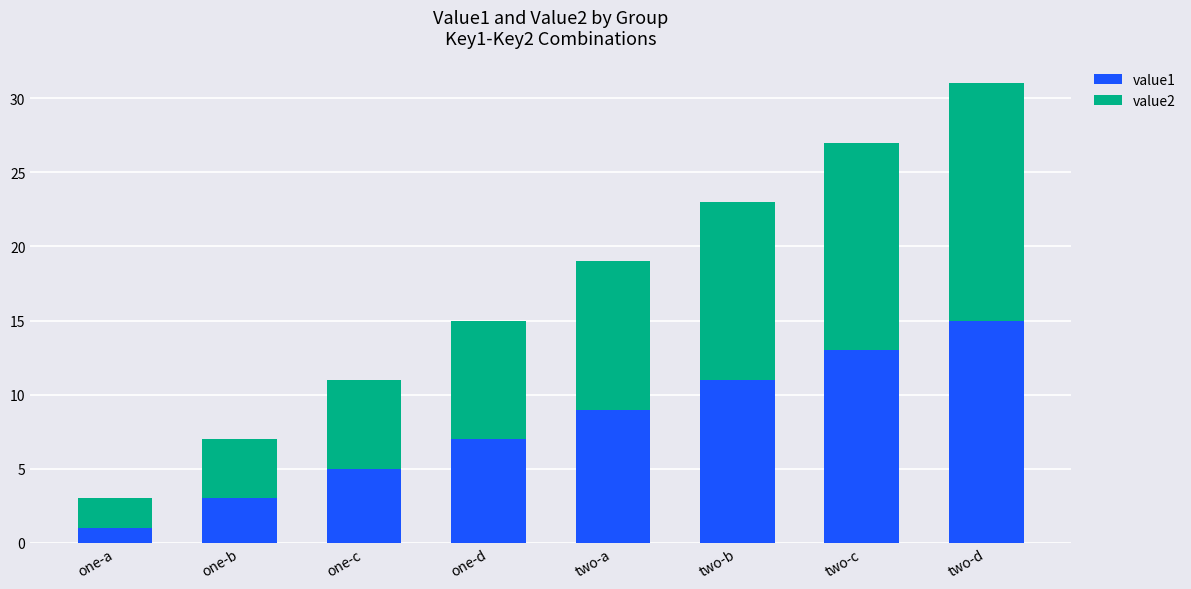

What is the total value across all series at two-a?

19